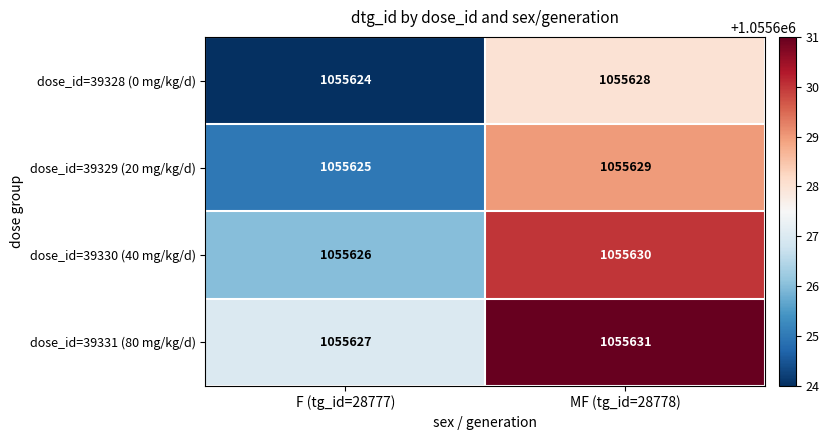

What value does the dose_id=39328 (0 mg/kg/d) series have at MF (tg_id=28778)?

1055628